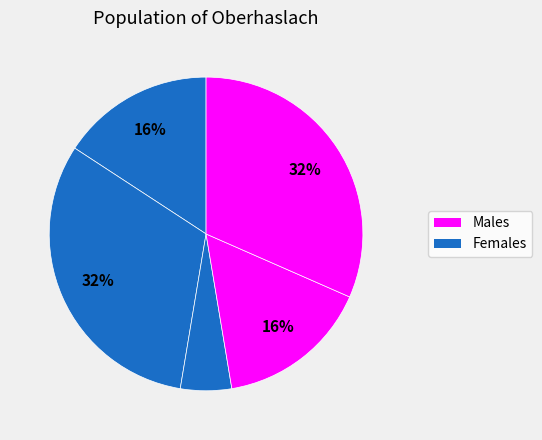

Count the number of slices in the pie.

5